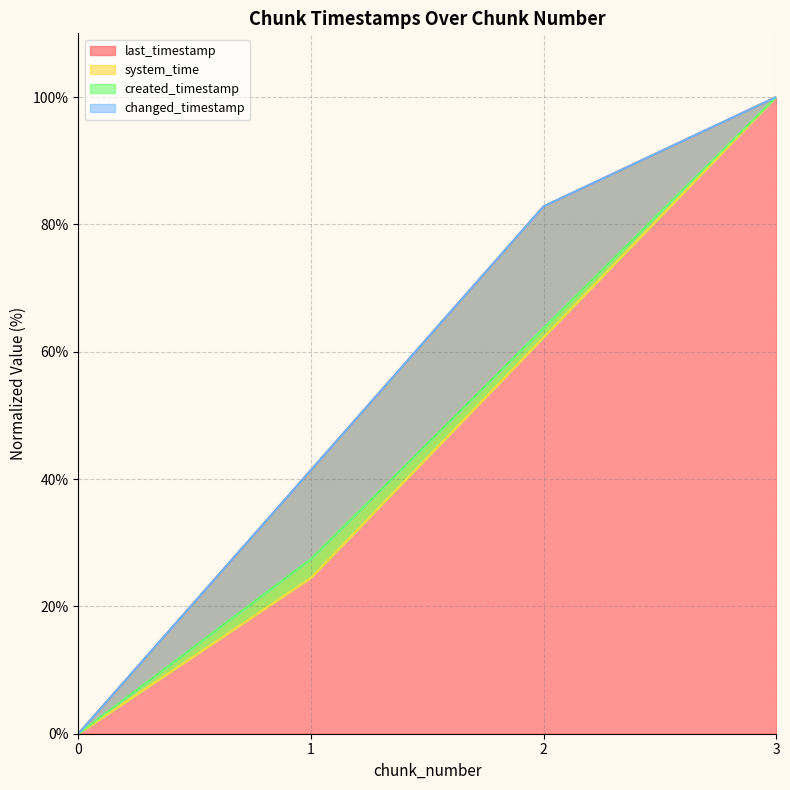

True or false: last_timestamp has more than 1 points higher than both neighbors.

False